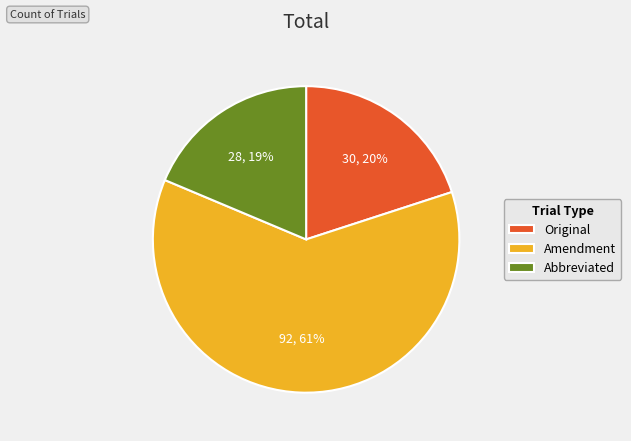

Combined, do Amendment and Abbreviated account for over 50%?

Yes